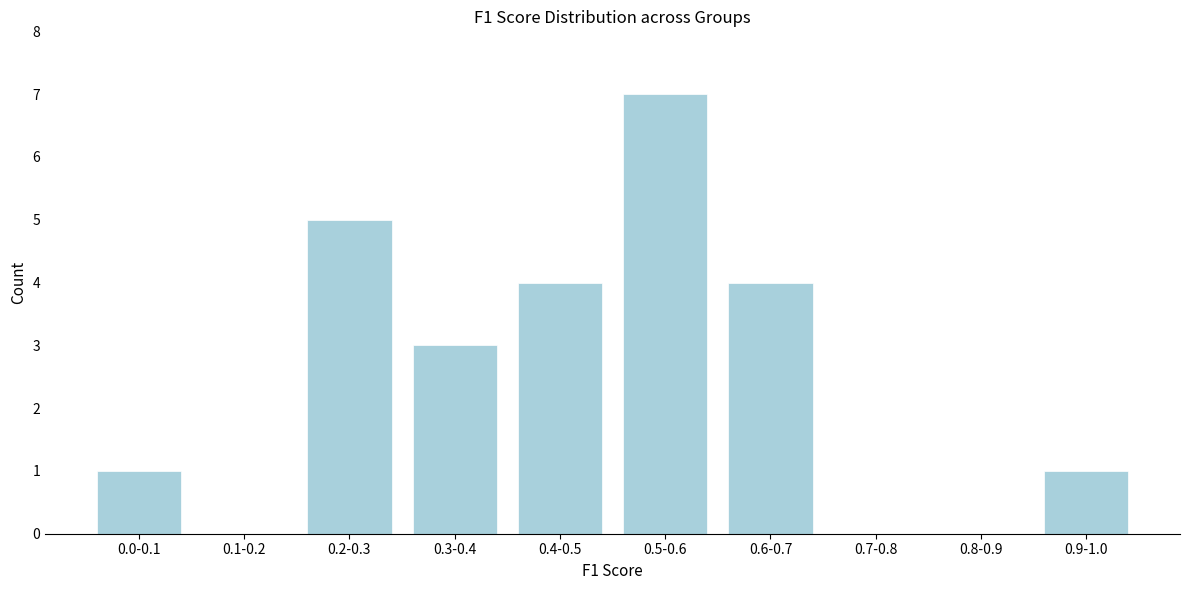

Reading right to left, transcribe all the data shown in this chart.

0.9-1.0=1	0.8-0.9=0	0.7-0.8=0	0.6-0.7=4	0.5-0.6=7	0.4-0.5=4	0.3-0.4=3	0.2-0.3=5	0.1-0.2=0	0.0-0.1=1